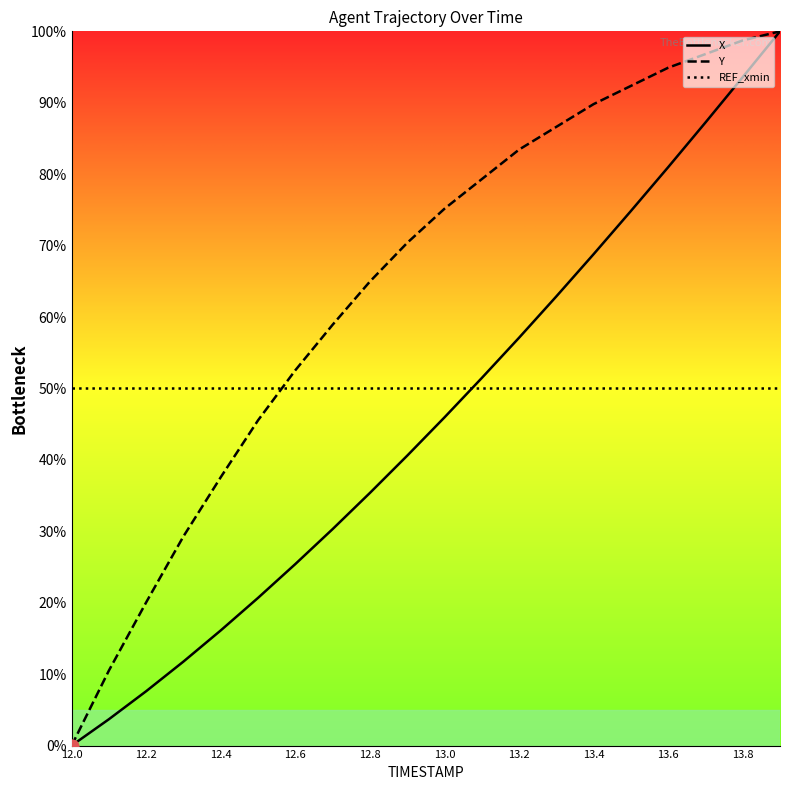

Which series has the largest total across all categories?

Y